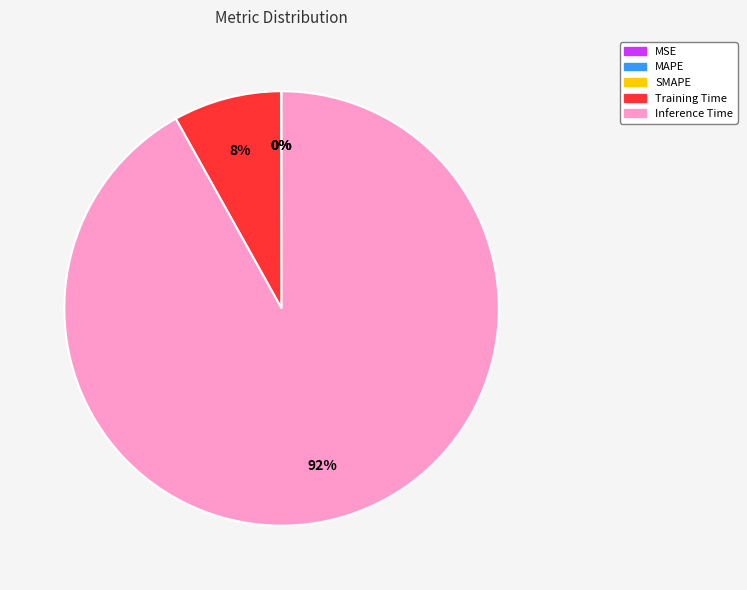

Is it true that MSE is 0% of the pie?

True